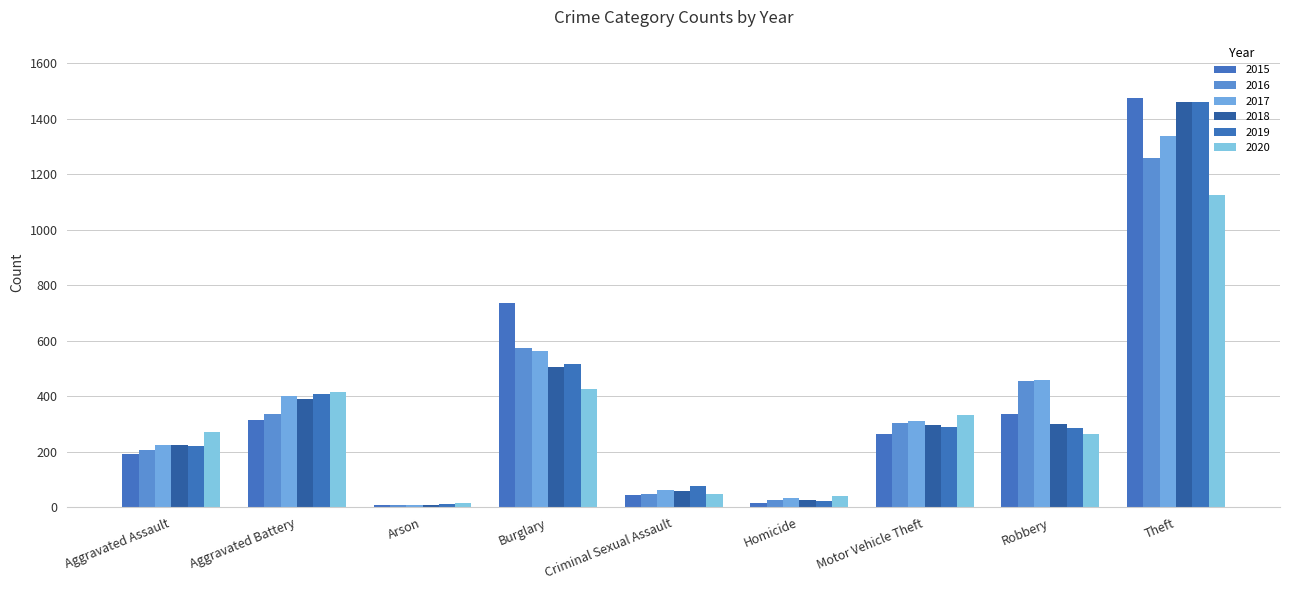

What is the difference between the 2015 values at Arson and Theft?

1465